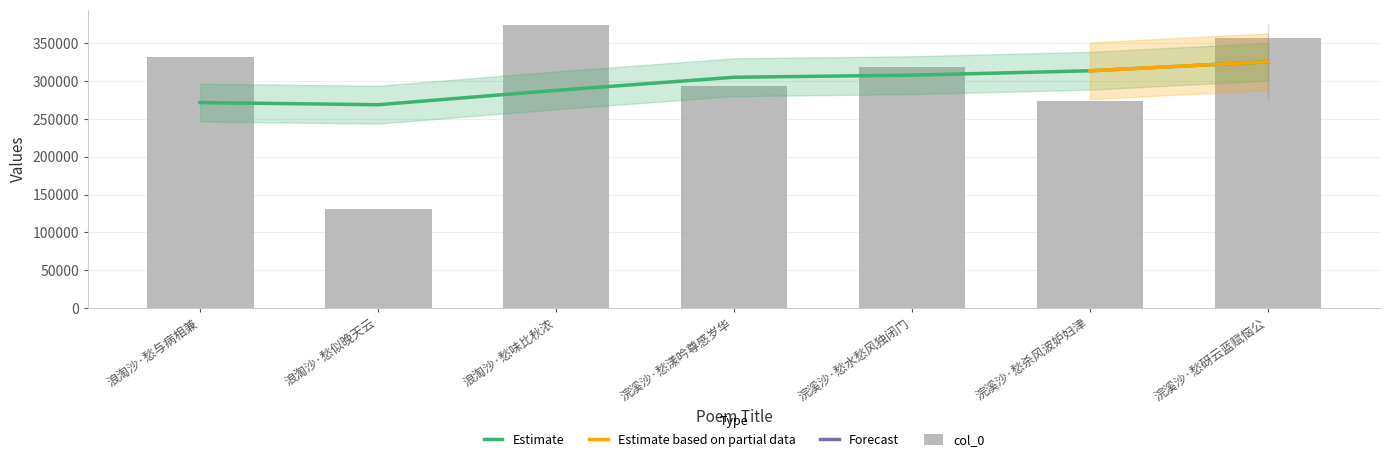

Rank the categories by value from highest to lowest.

浪淘沙·愁味比秋浓, 浣溪沙·愁砑云蓝赋恼公, 浪淘沙·愁与病相兼, 浣溪沙·愁水愁风独闭门, 浣溪沙·愁漾吟尊感岁华, 浣溪沙·愁杀风波妒妇津, 浪淘沙·愁似晚天云